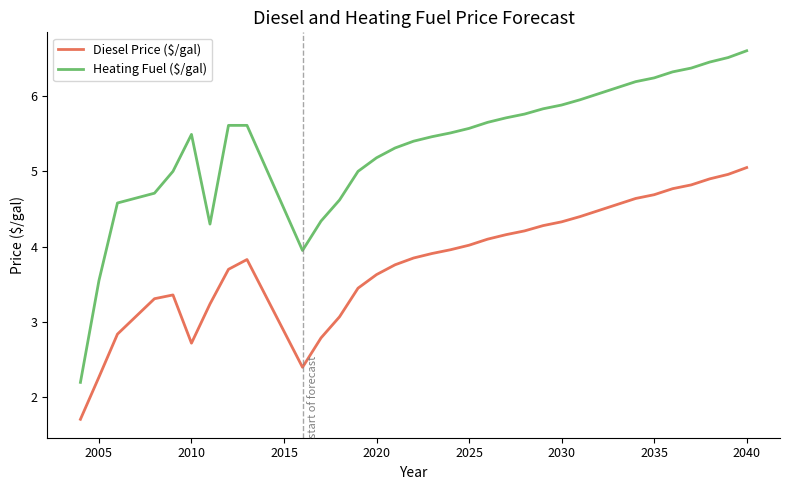

What is the difference between the maximum and minimum values in the Heating Fuel ($/gal) series?

4.4